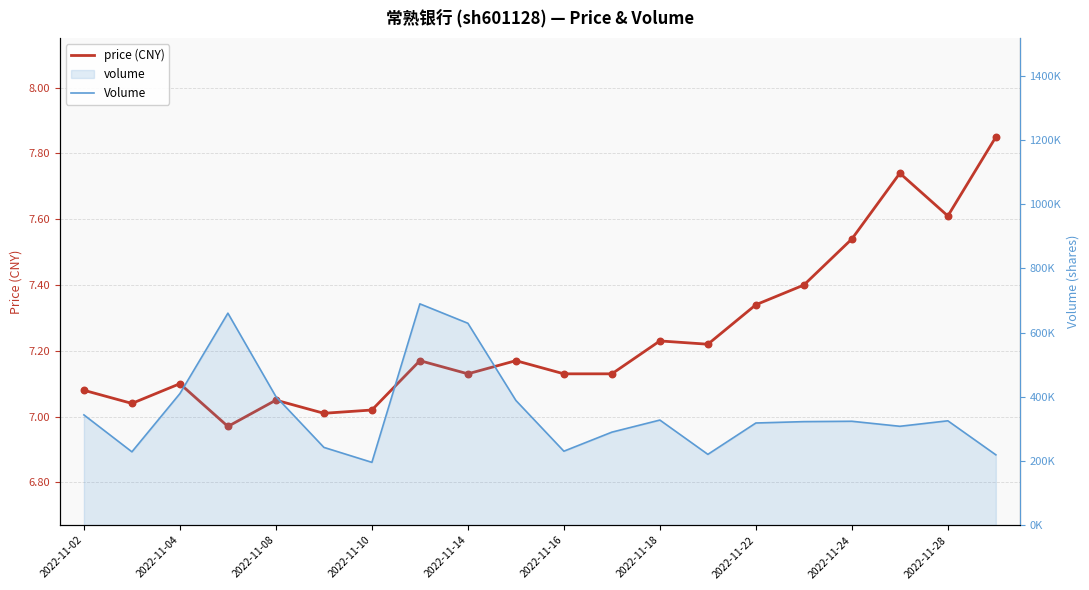

Which series has the largest Y range (max minus min)?

Volume